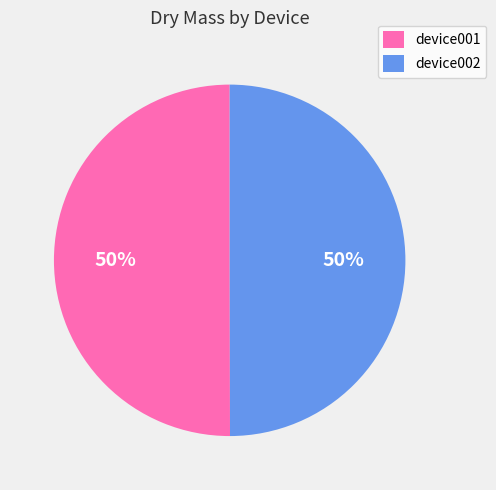

What is the ratio of the value at device001 to the value at device002?

1.0